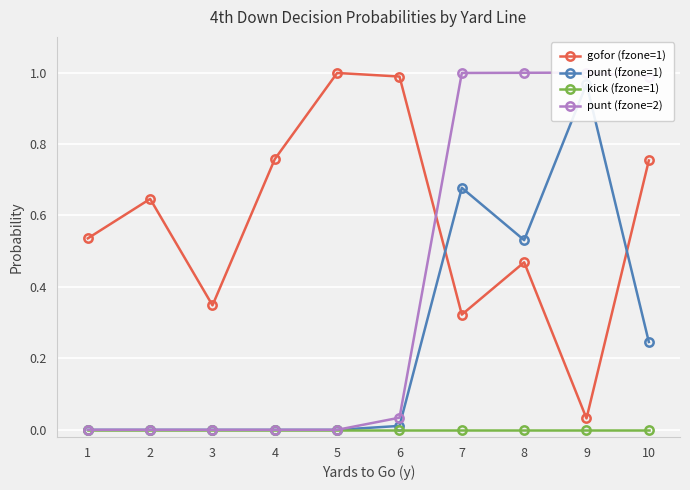

List the series in order of their peak value, lowest first.

kick (fzone=1), punt (fzone=1), gofor (fzone=1), punt (fzone=2)